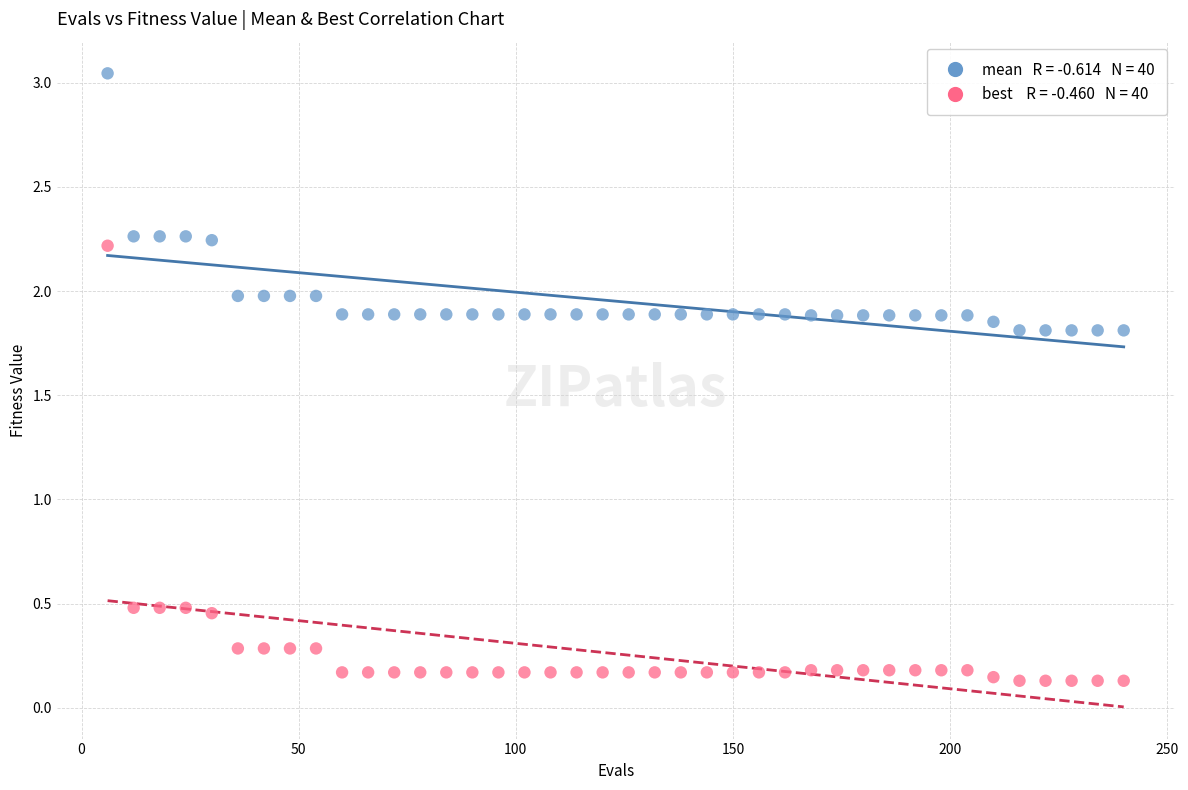

Across all data points, what is the range of X values (max minus min)?

234.0